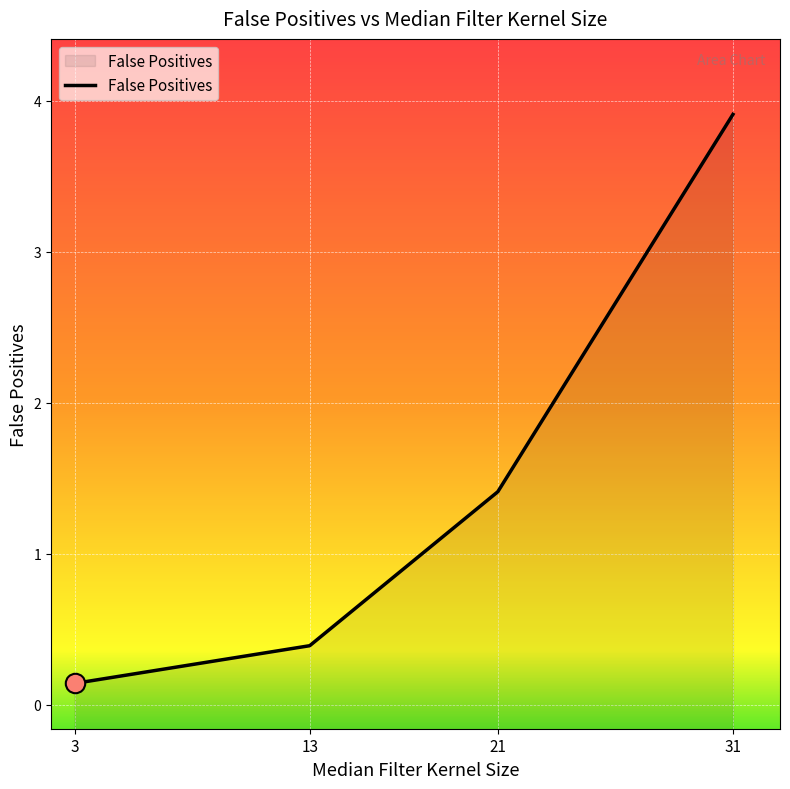

What is the change in value from 3 to 31?

+3.8